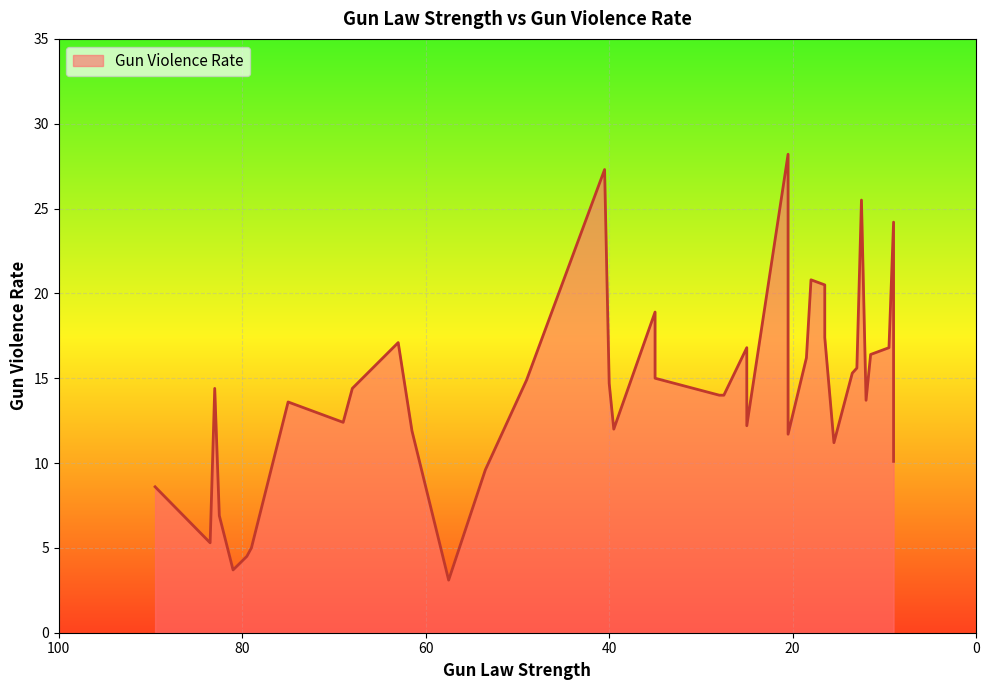

What is the maximum value shown in the chart?

28.2